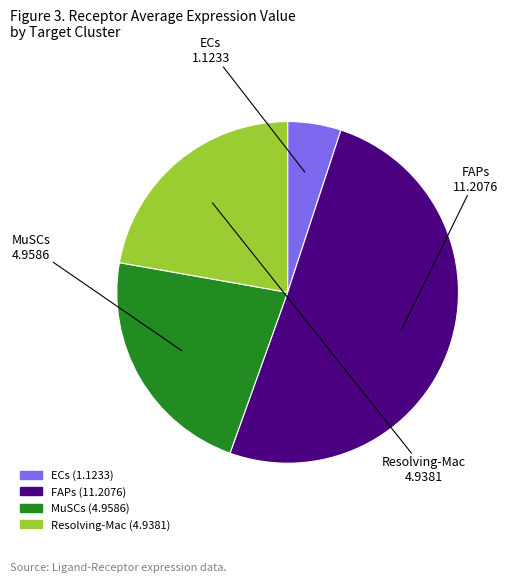

How many slices are in this pie chart?

4